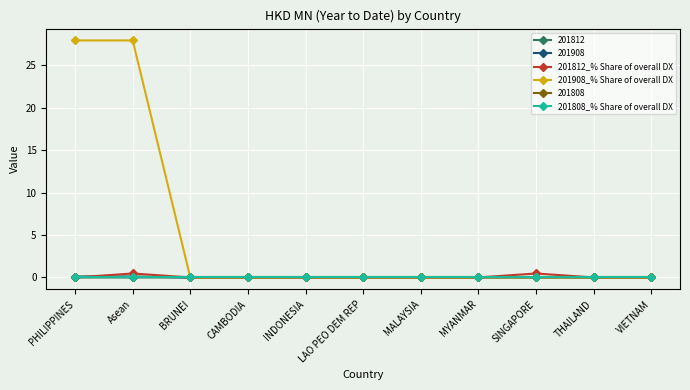

Between PHILIPPINES and INDONESIA, which series saw the biggest shift?

201908_% Share of overall DX